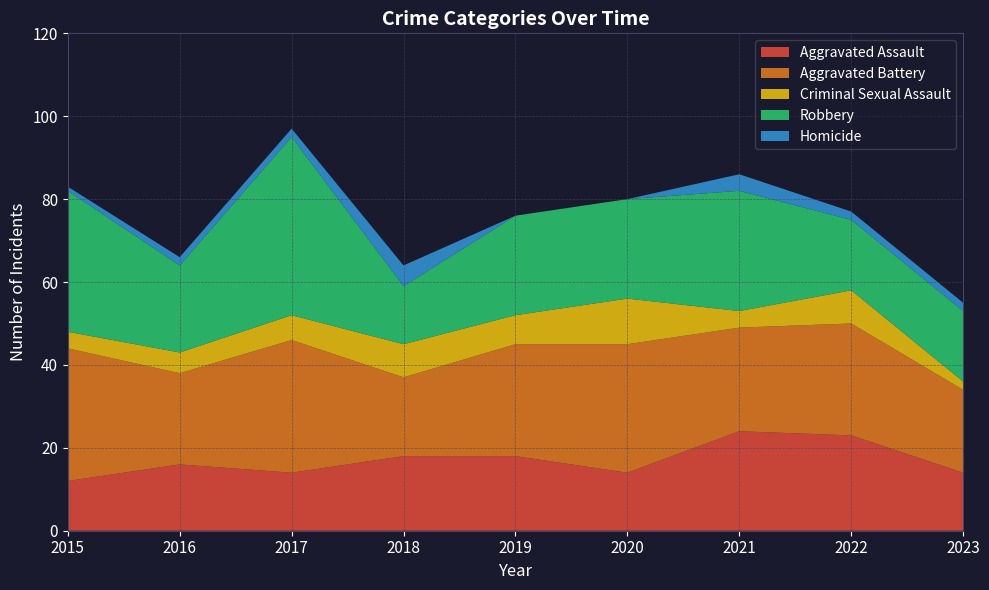

Reading left to right, transcribe all the data shown in this chart.

Aggravated Assault: 2015=12	2016=16	2017=14	2018=18	2019=18	2020=14	2021=24	2022=23	2023=14
Aggravated Battery: 2015=32	2016=22	2017=32	2018=19	2019=27	2020=31	2021=25	2022=27	2023=20
Criminal Sexual Assault: 2015=4	2016=5	2017=6	2018=8	2019=7	2020=11	2021=4	2022=8	2023=2
Robbery: 2015=34	2016=21	2017=43	2018=14	2019=24	2020=24	2021=29	2022=17	2023=17
Homicide: 2015=1	2016=2	2017=2	2018=5	2019=0	2020=0	2021=4	2022=2	2023=2